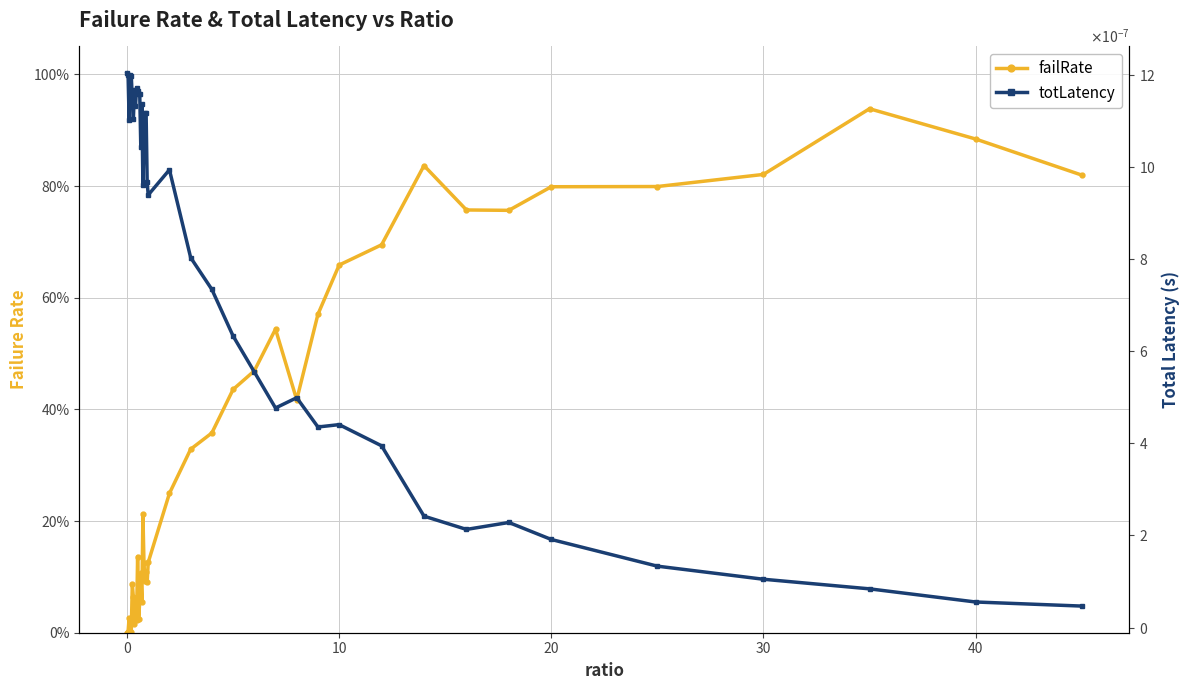

Which series has the largest total across all categories?

failRate